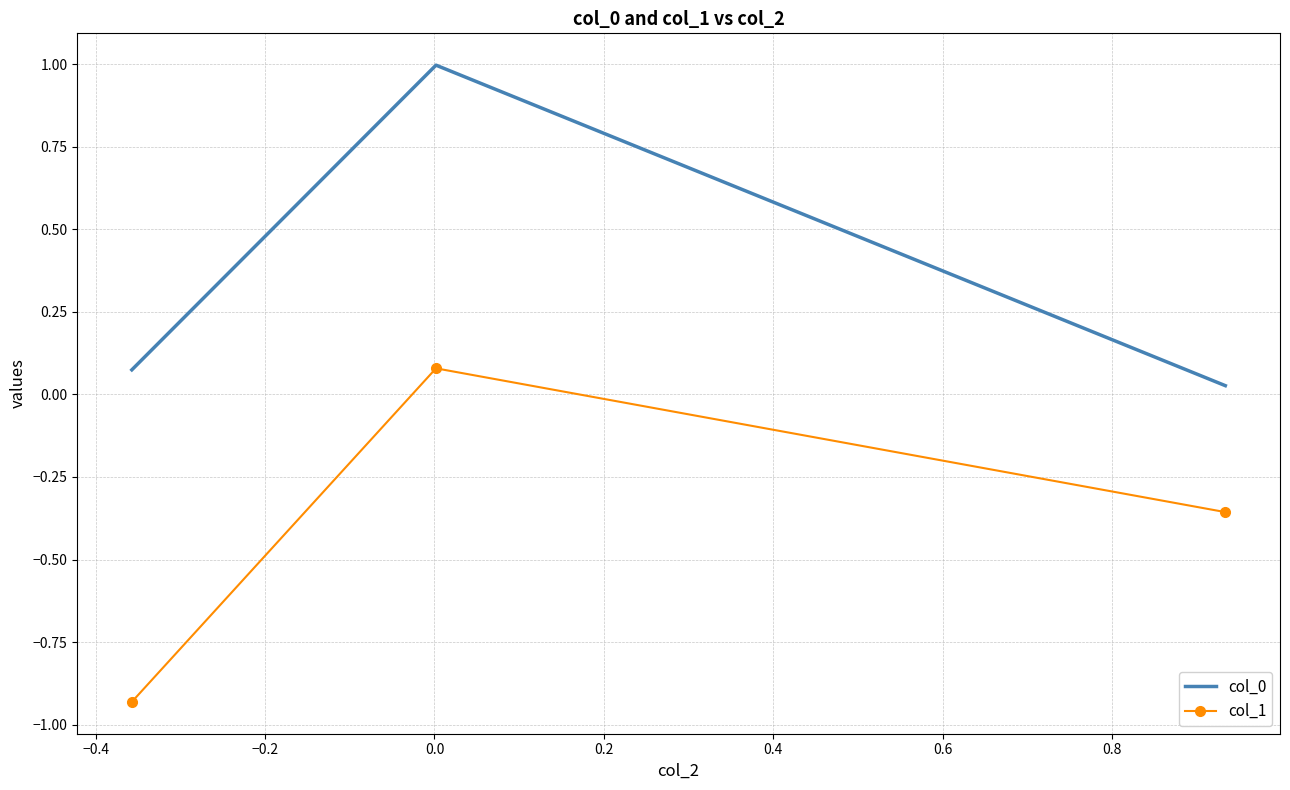

At how many categories does at least one series exceed 0?

3